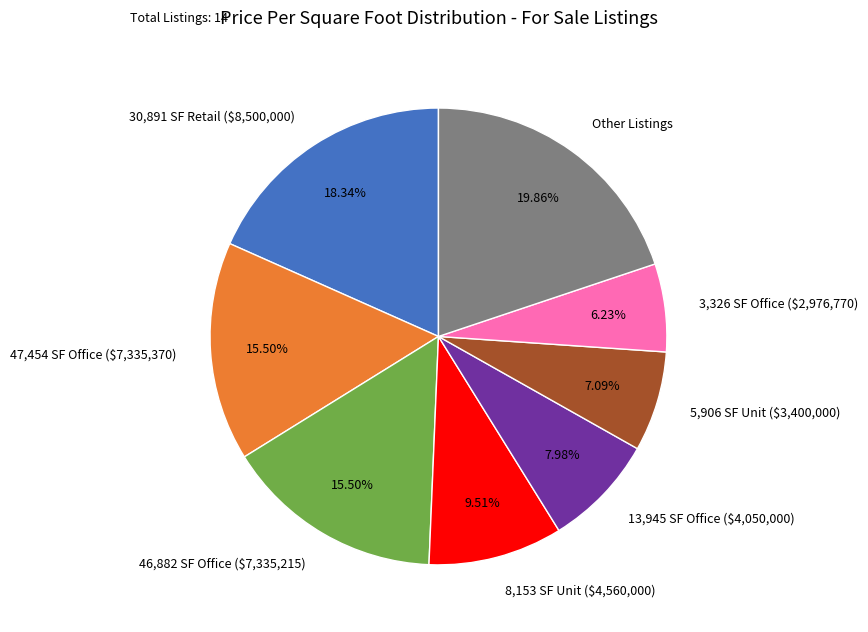

Does 30,891 SF Retail ($8,500,000) represent more than half of the total?

No